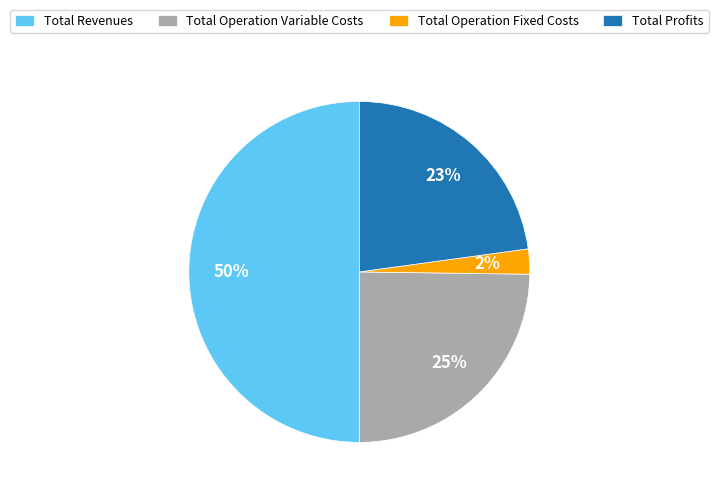

What is the ratio of the value at Total Revenues to the value at Total Operation Variable Costs?

2.0